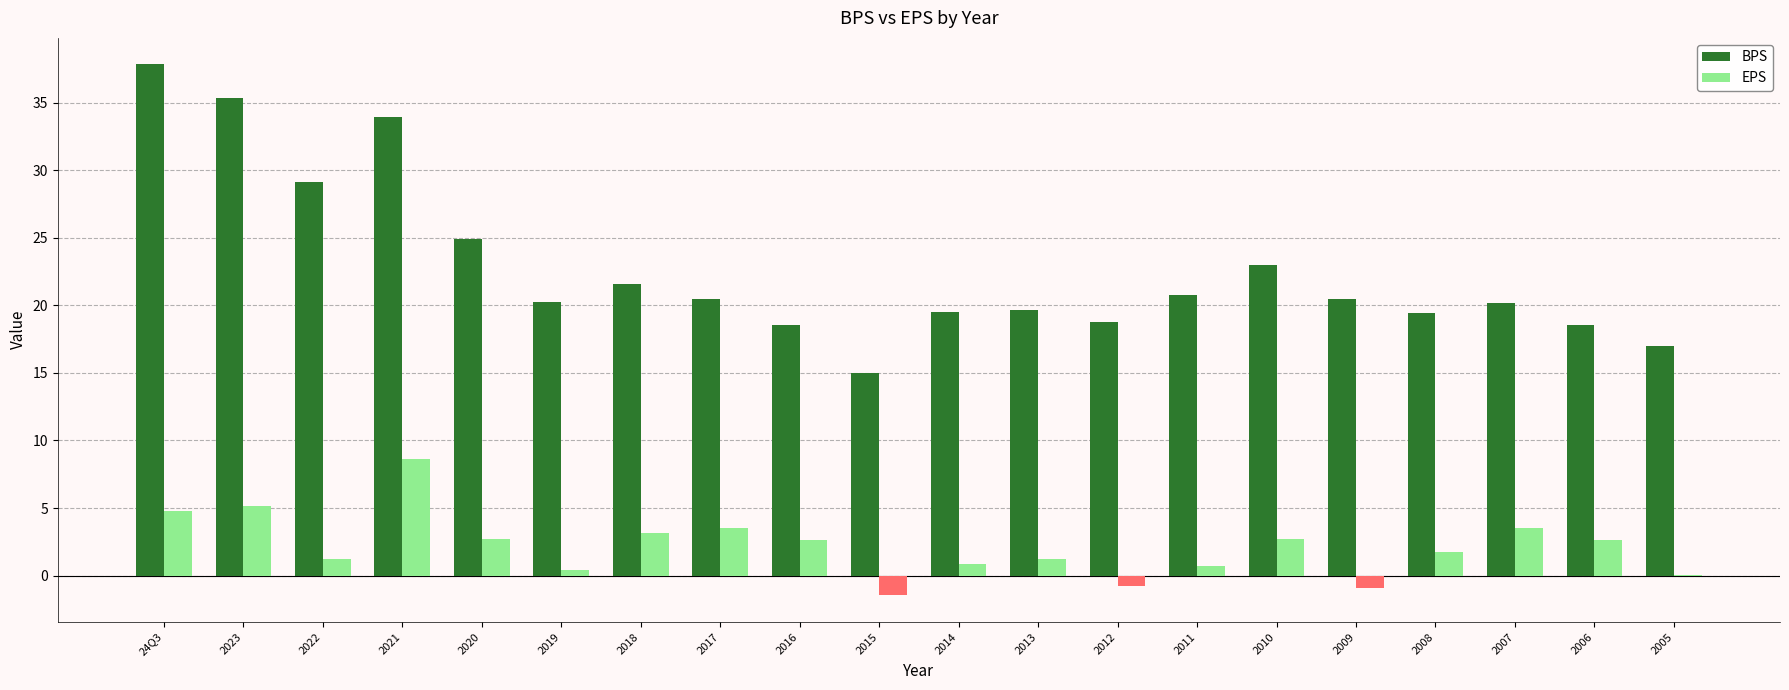

How many groups of bars are there?

20